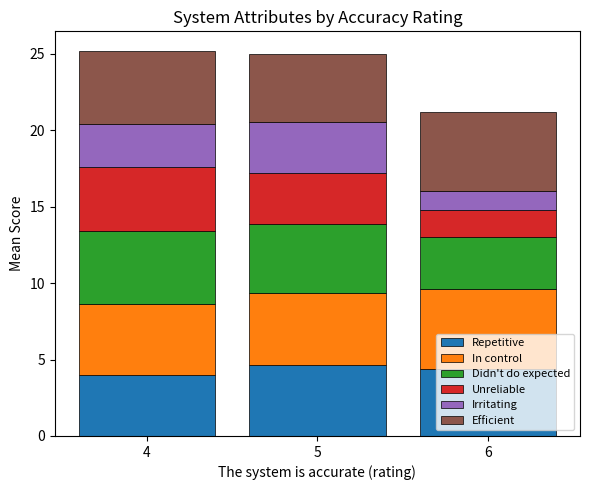

The Repetitive series shows 4.7 at 5. True or false?

True